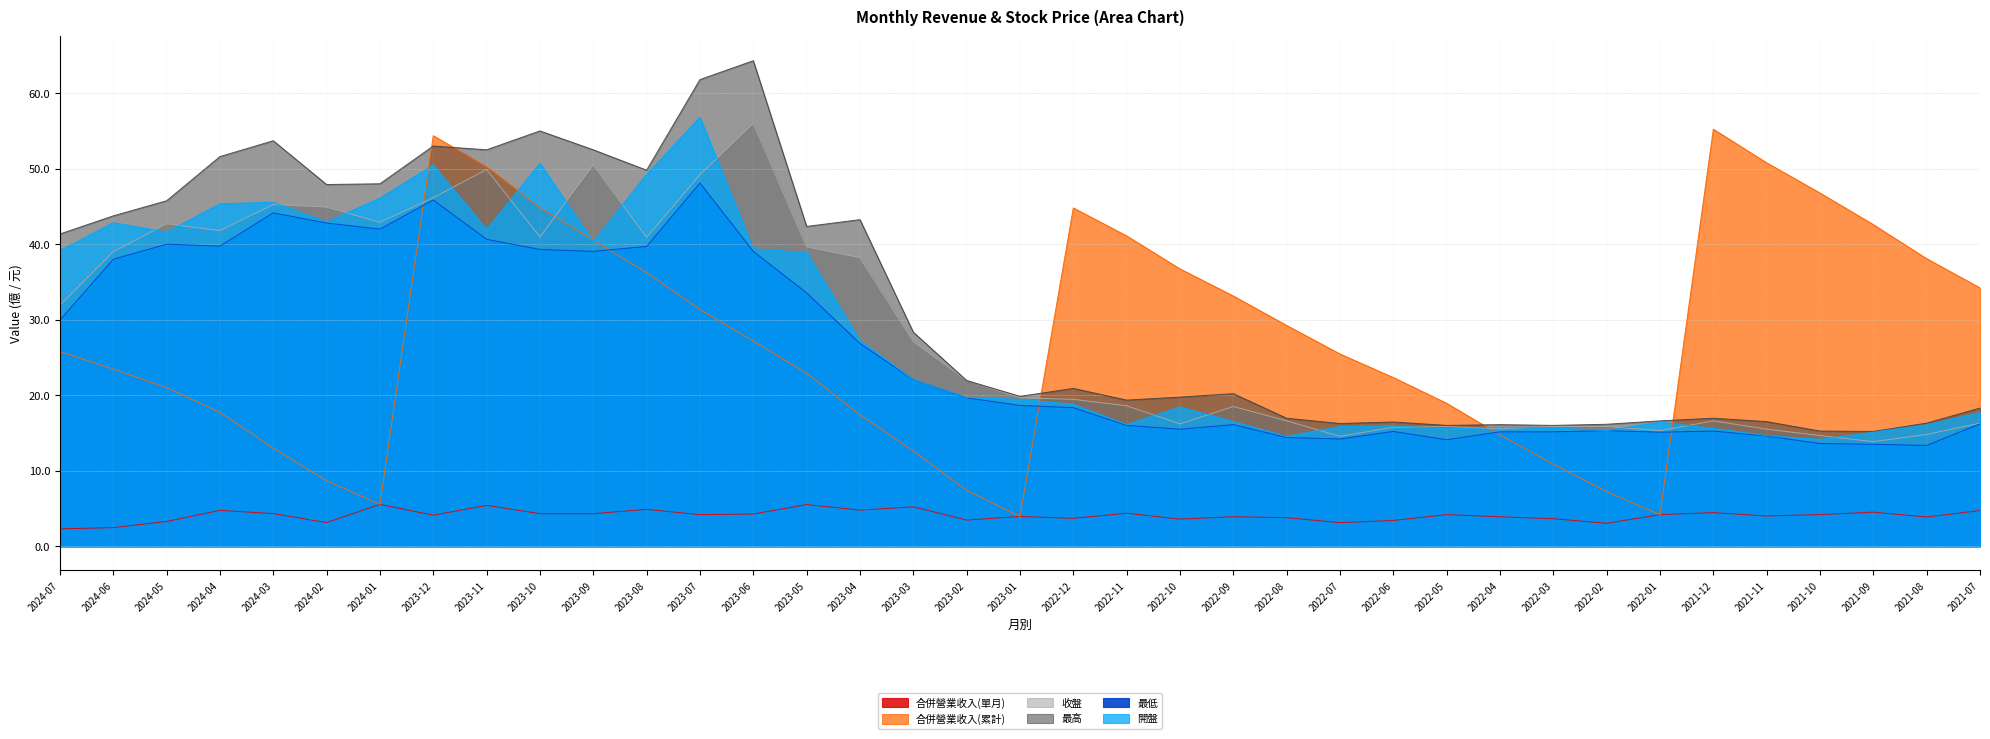

Is it true that 收盤 equals 26.7 at 2023-11?

False